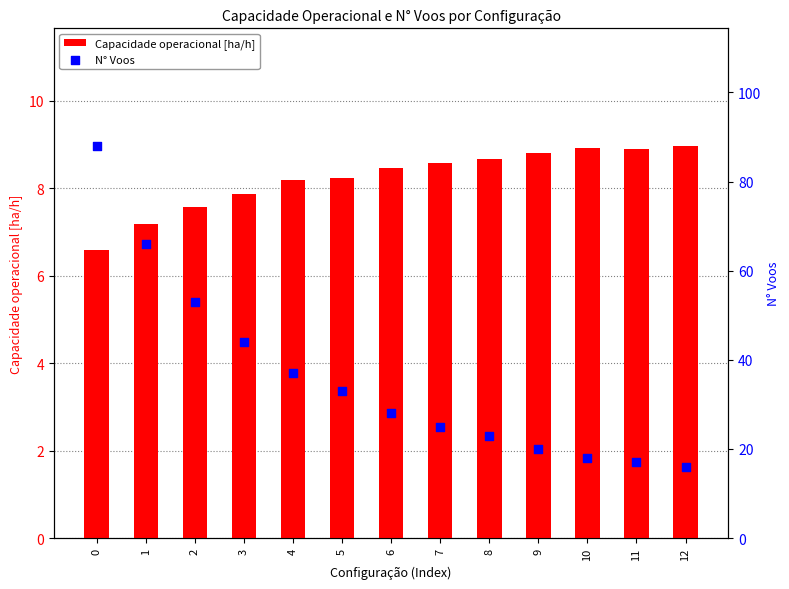

Is the value of N° Voos at 1 greater than the value of Capacidade operacional [ha/h] at 4?

Yes